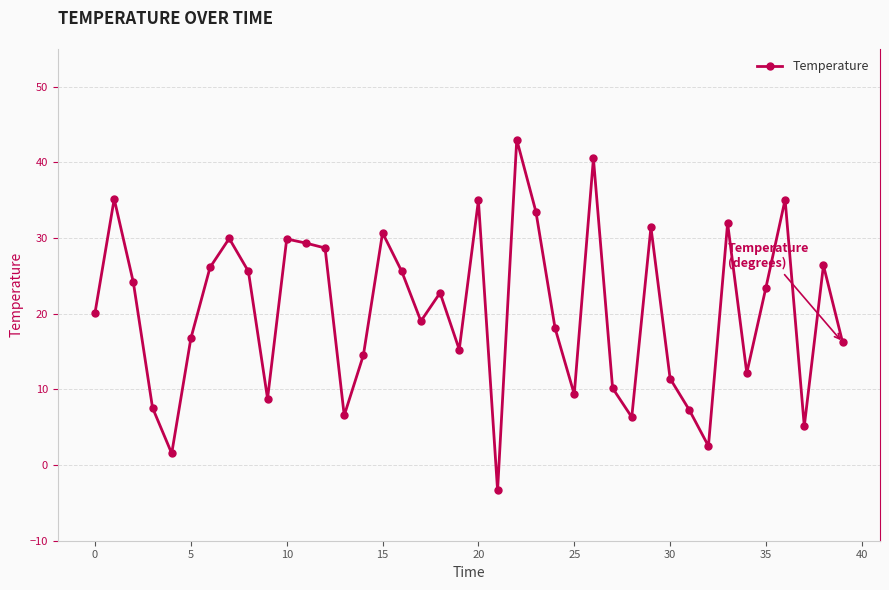

How many lines are shown in the chart?

1